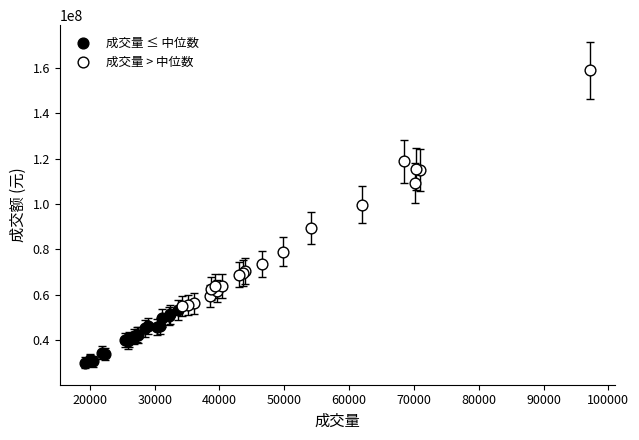

Which series contains the highest Y value?

成交量 > 中位数